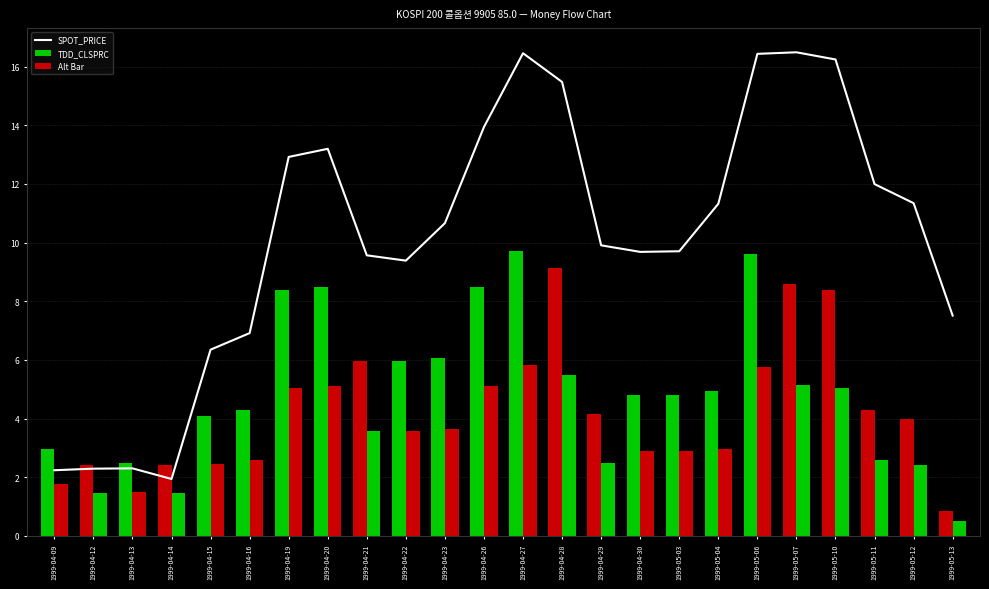

What is the label of the 24th bar from the right?

1999-04-09